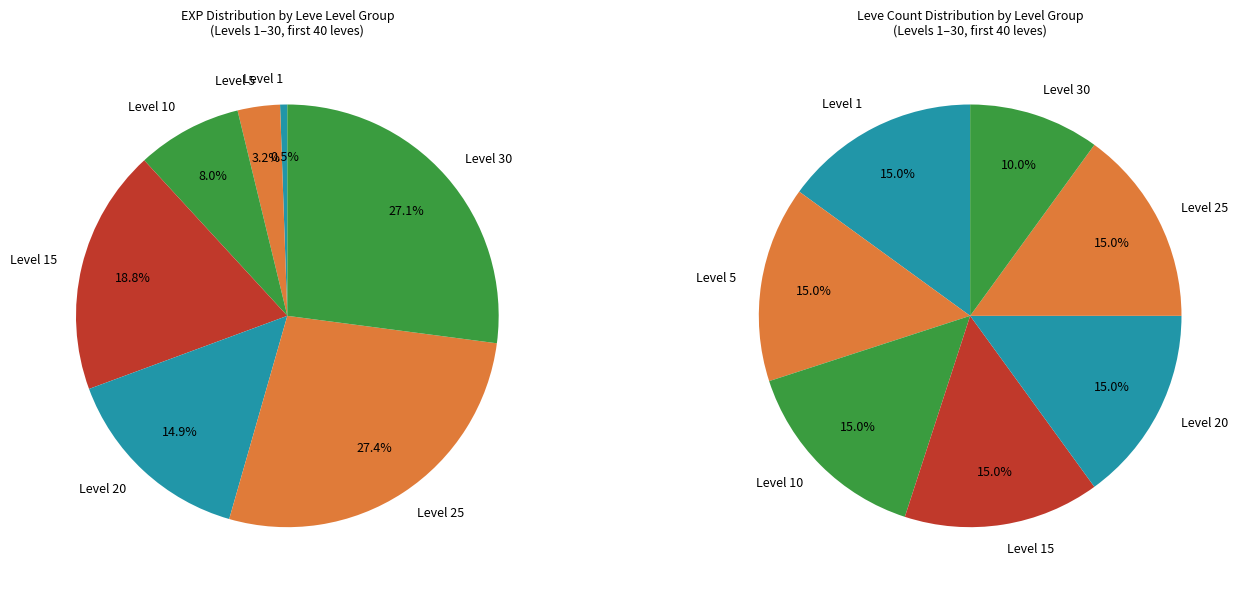

Combined, do Level 10 and Level 25 account for over 50%?

No